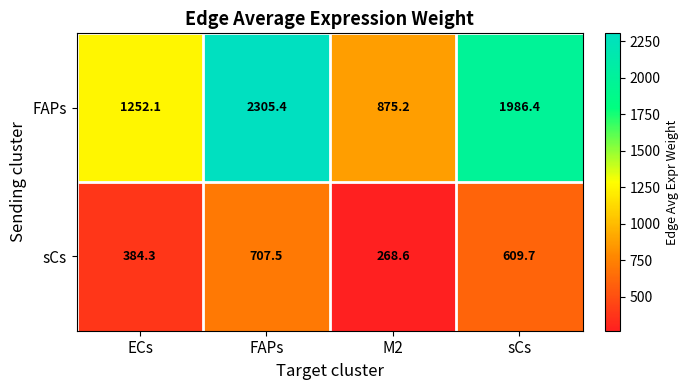

At sCs, list the series in order from largest to smallest.

FAPs, sCs